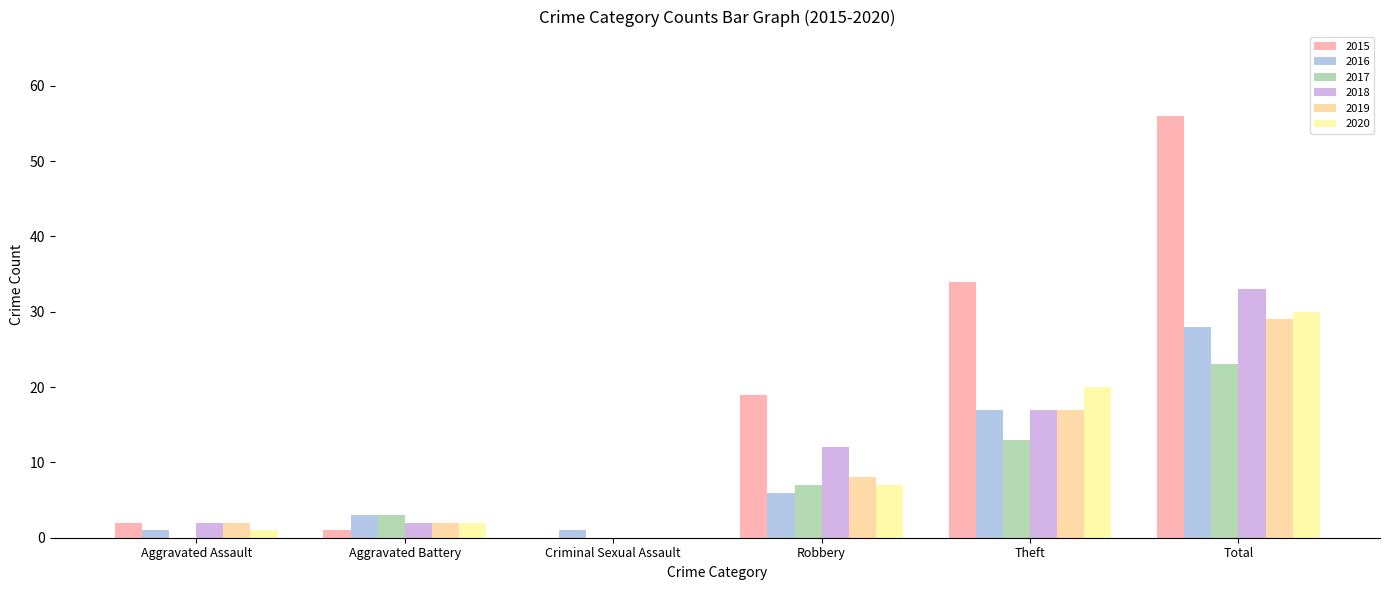

Reading left to right, list all the values displayed in this chart.

2015: 2	1	0	19	34	56
2016: 1	3	1	6	17	28
2017: 0	3	0	7	13	23
2018: 2	2	0	12	17	33
2019: 2	2	0	8	17	29
2020: 1	2	0	7	20	30